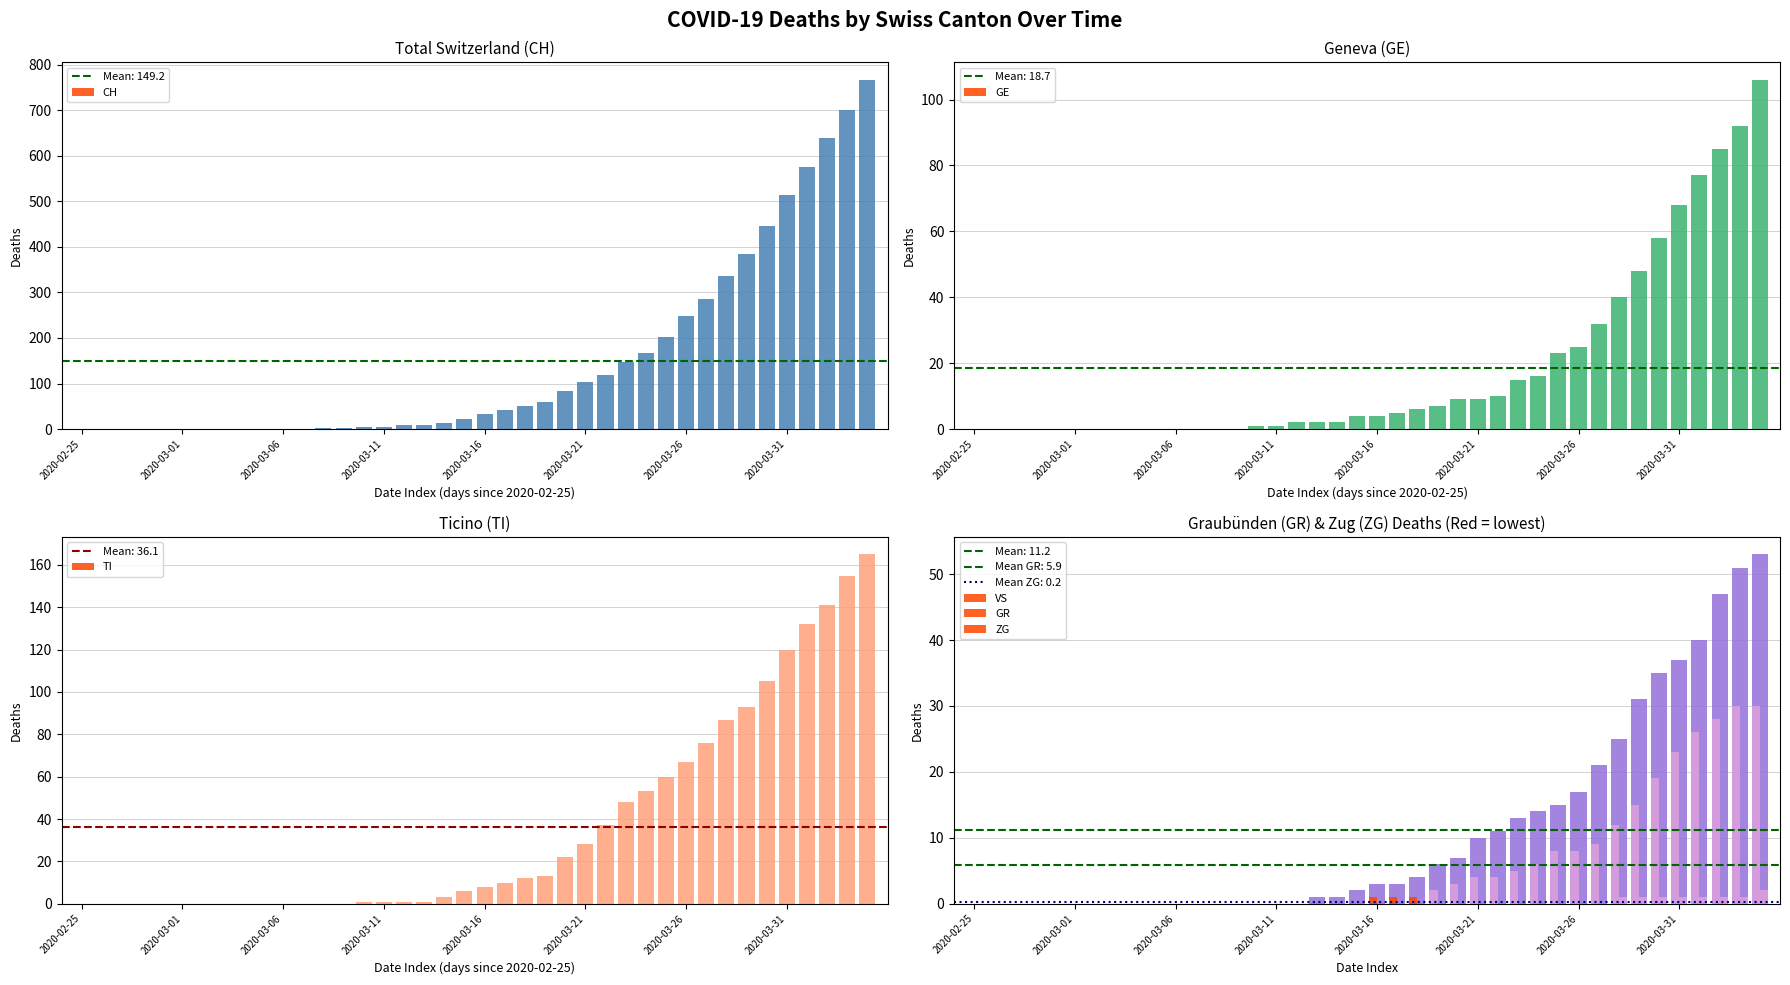

How many data points does each series have?

40